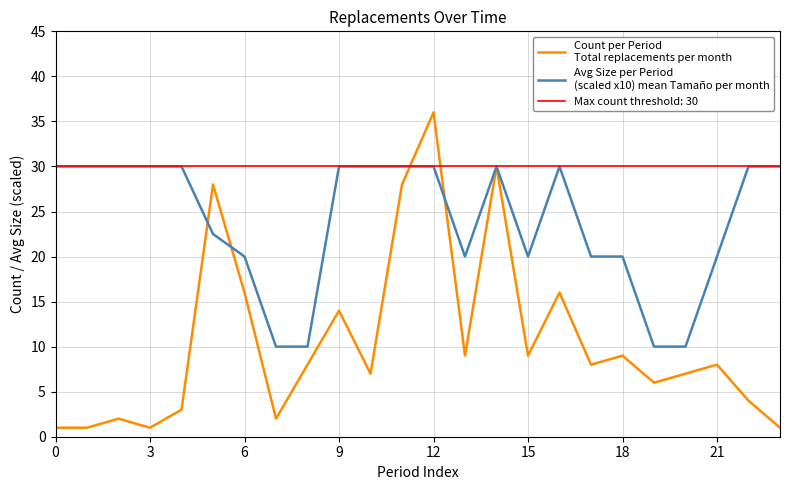

The value of Avg Size per Period
(scaled x10) mean Tamaño per month at 21 is 10.9. True or false?

False